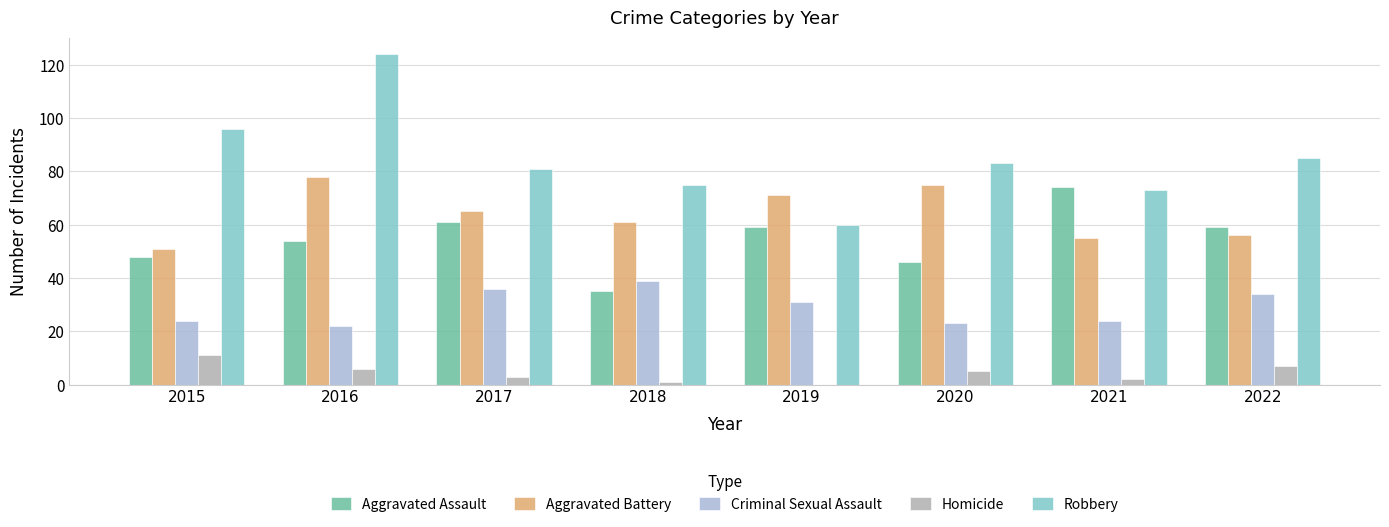

Where does the Criminal Sexual Assault series first go above 31?

2017